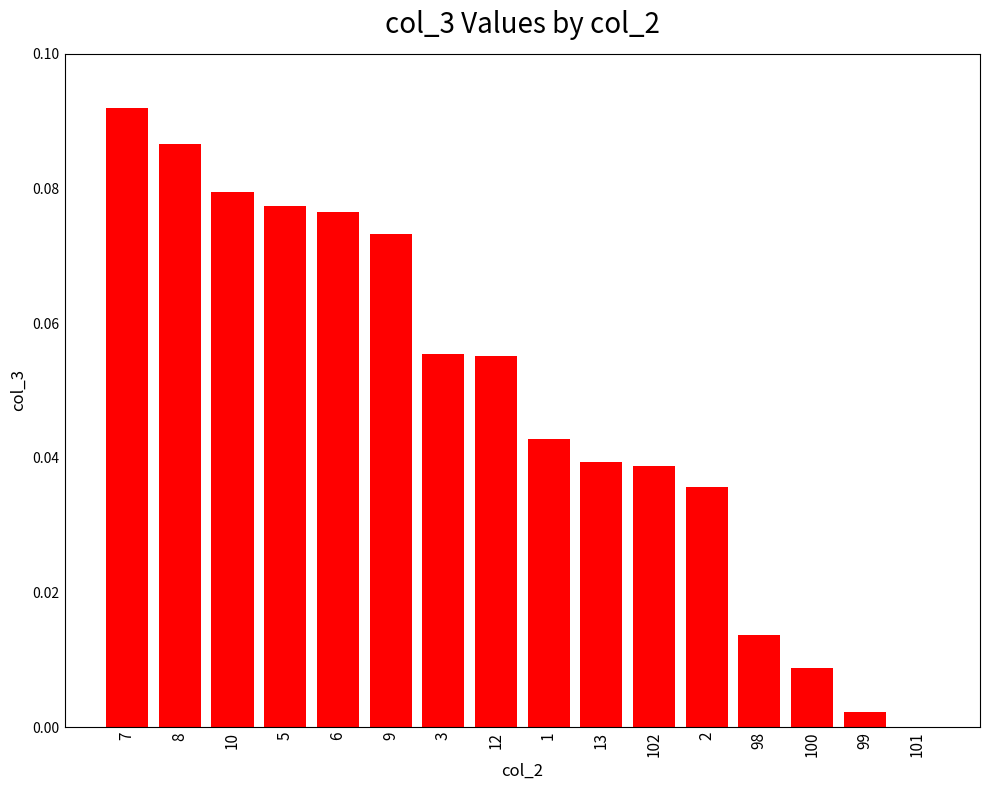

At which label is the value closest to 0?

101